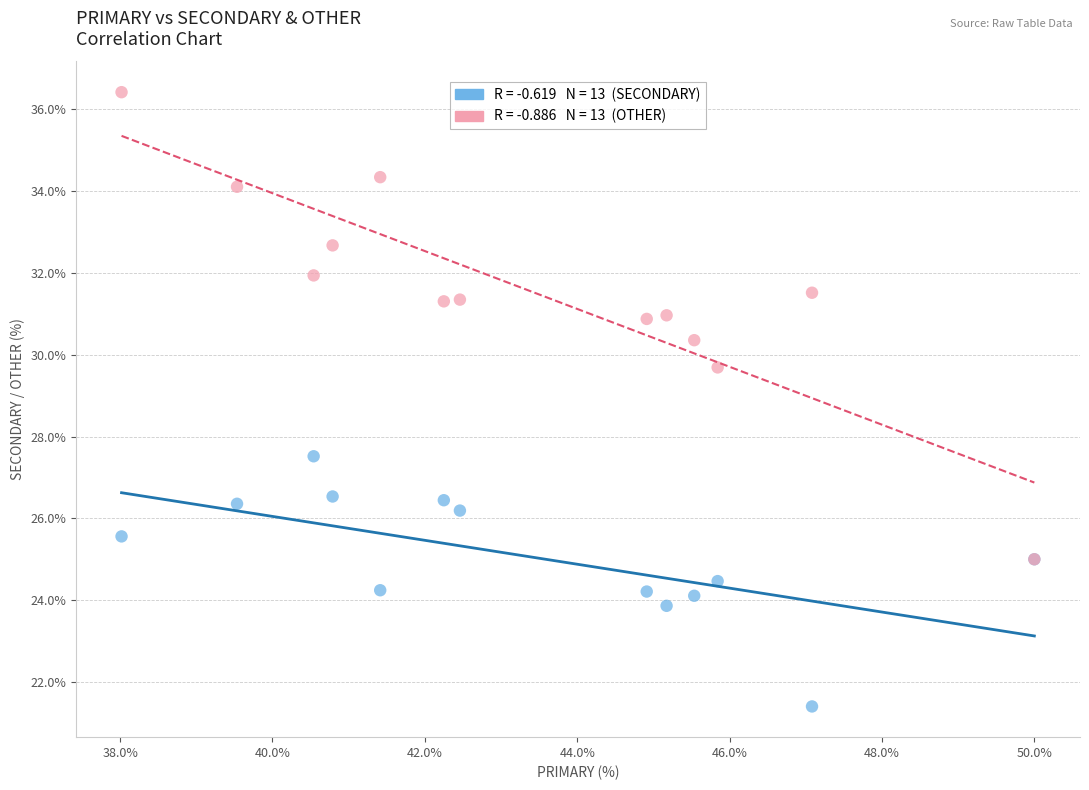

Across all series, what Y value is closest to 28?

27.5